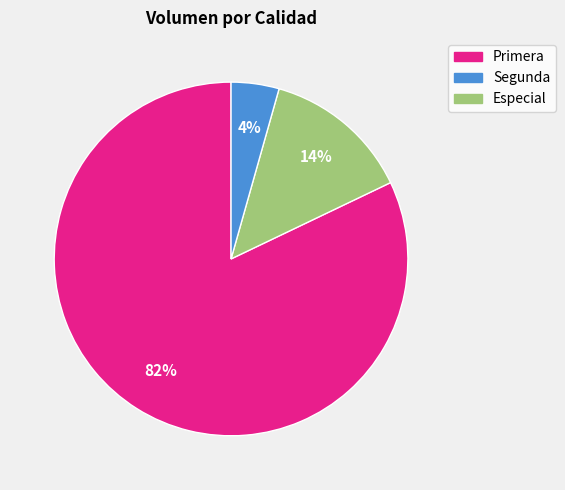

To the nearest percent, what is the difference between the largest and smallest slice percentages?

78%